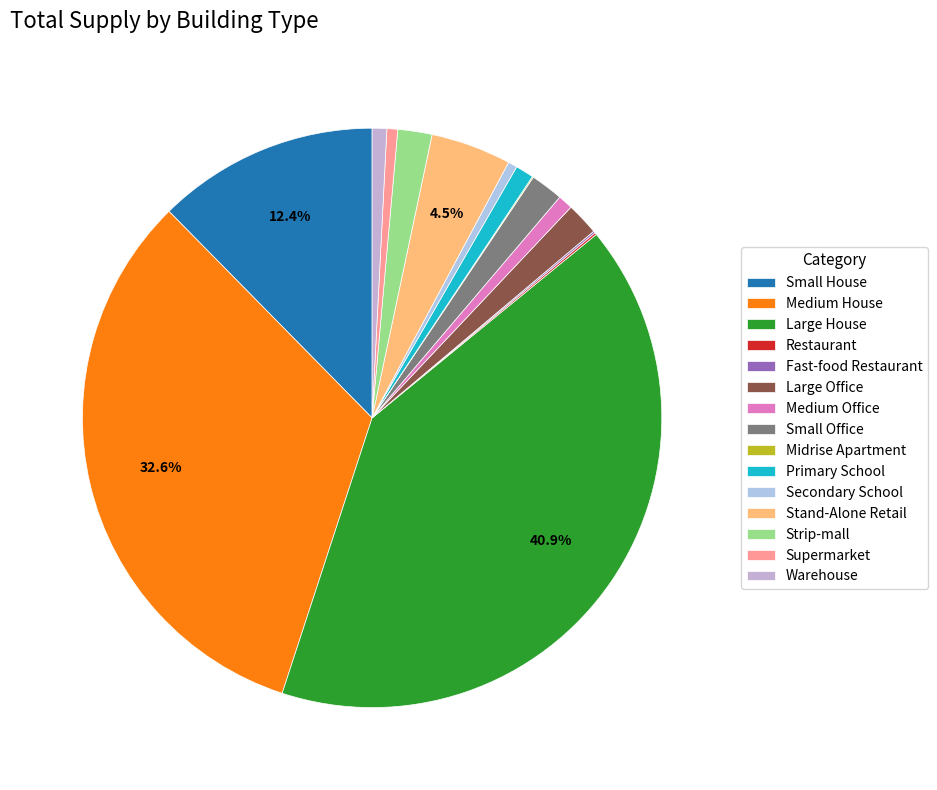

Does any single category account for the majority?

No